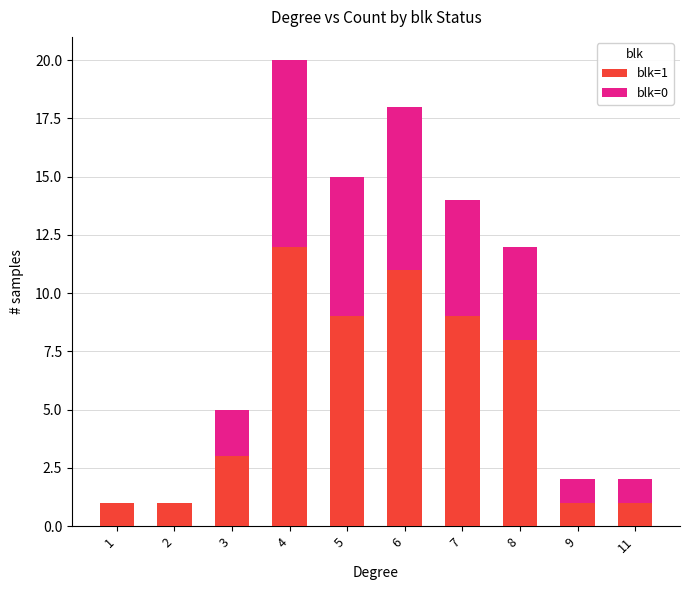

Count the number of categories in the chart.

10